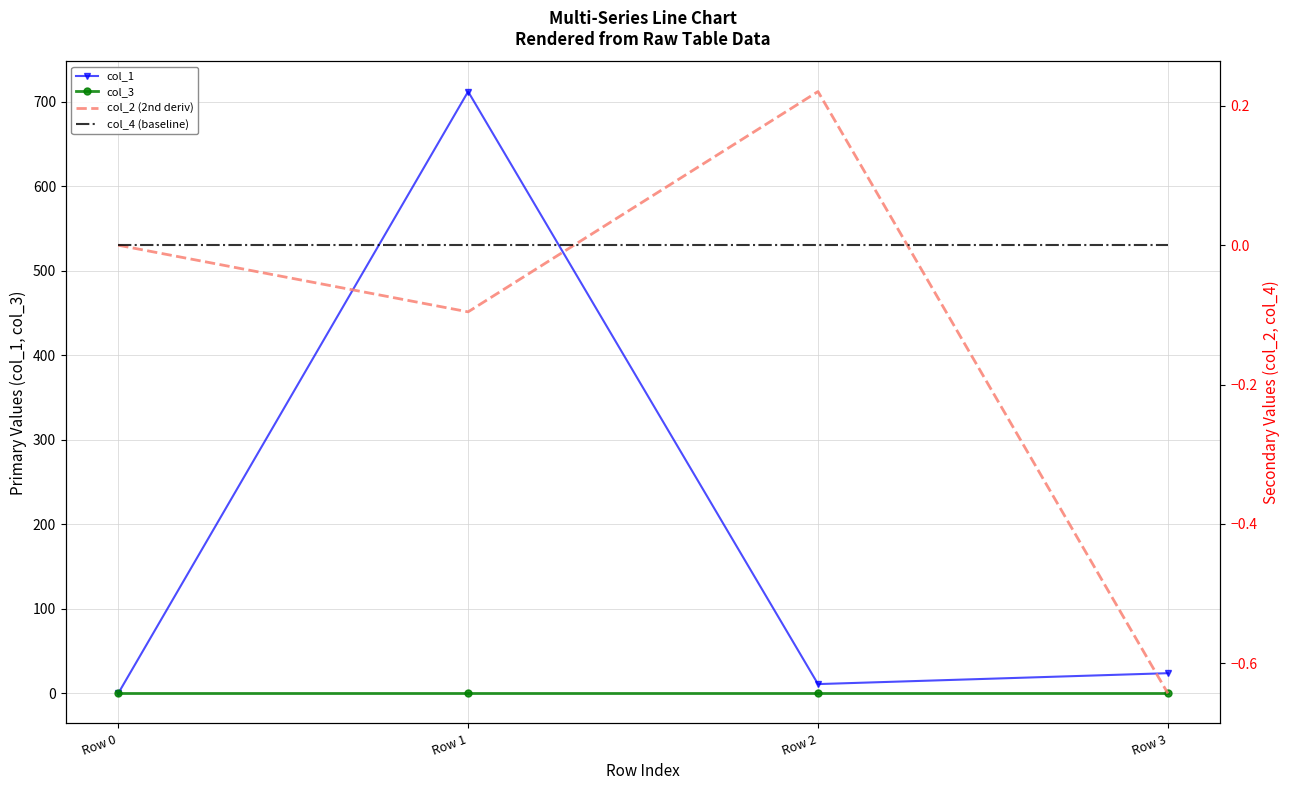

What is the highest value of the col_2 (2nd deriv) series?

0.2